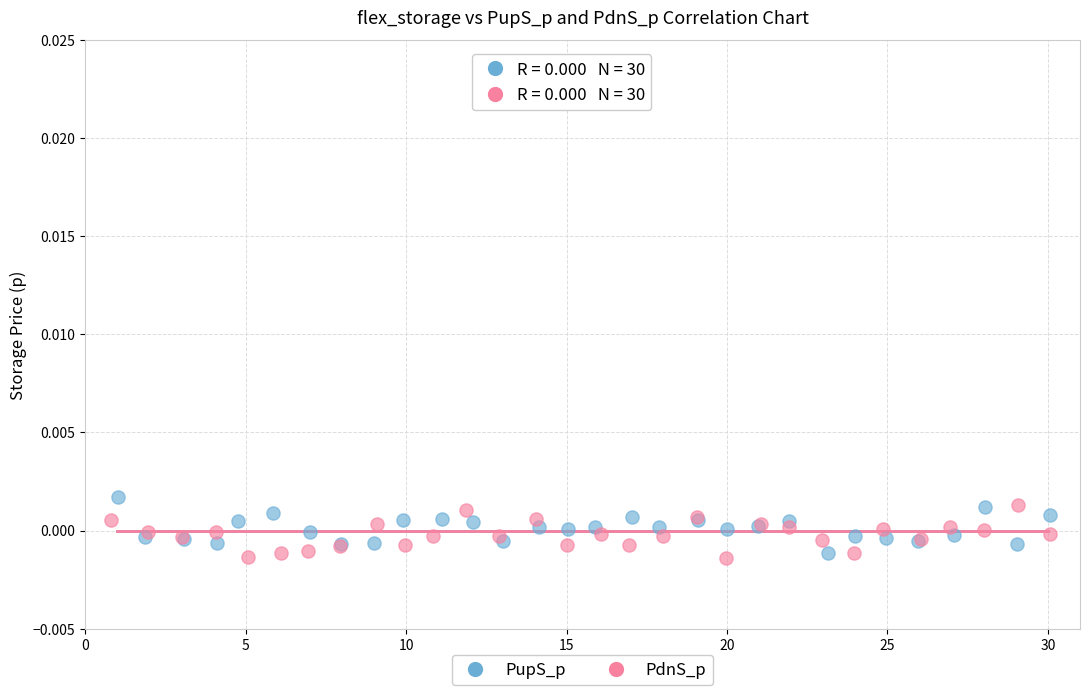

What are all the series names shown in the legend?

PupS_p, PdnS_p